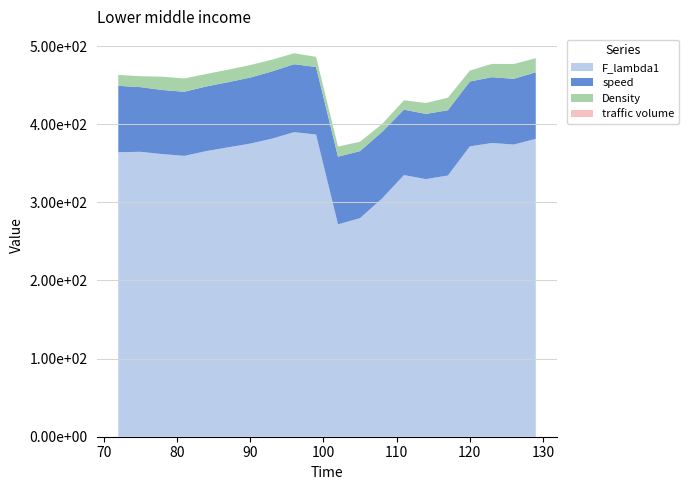

Reading left to right, extract all data points from this chart.

F_lambda1: 72=364.2	75=364.7	78=361.8	81=359.5	84=365.6	87=370.4	90=375.2	93=381.6	96=389.9	99=386.8	102=271.8	105=279.8	108=304.8	111=334.9	114=329.8	117=334.4	120=371.6	123=376.0	126=374.0	129=381.3
speed: 72=84.9	75=82.8	78=82.0	81=82.1	84=82.7	87=83.4	90=84.5	93=86.1	96=87.0	99=86.4	102=86.6	105=85.8	108=85.2	111=83.8	114=83.5	117=83.5	120=83.0	123=84.2	126=84.1	129=85.2
Density: 72=14.0	75=14.0	78=17.0	81=17.0	84=16.0	87=16.0	90=16.0	93=15.0	96=14.0	99=13.0	102=13.0	105=12.0	108=10.0	111=12.0	114=14.0	117=16.0	120=14.0	123=17.0	126=19.0	129=18.0
traffic volume: 72=0.0	75=0.0	78=0.0	81=0.0	84=0.0	87=0.0	90=0.0	93=0.0	96=0.0	99=0.0	102=0.0	105=0.0	108=0.0	111=0.0	114=0.0	117=0.0	120=0.0	123=0.0	126=0.0	129=0.0